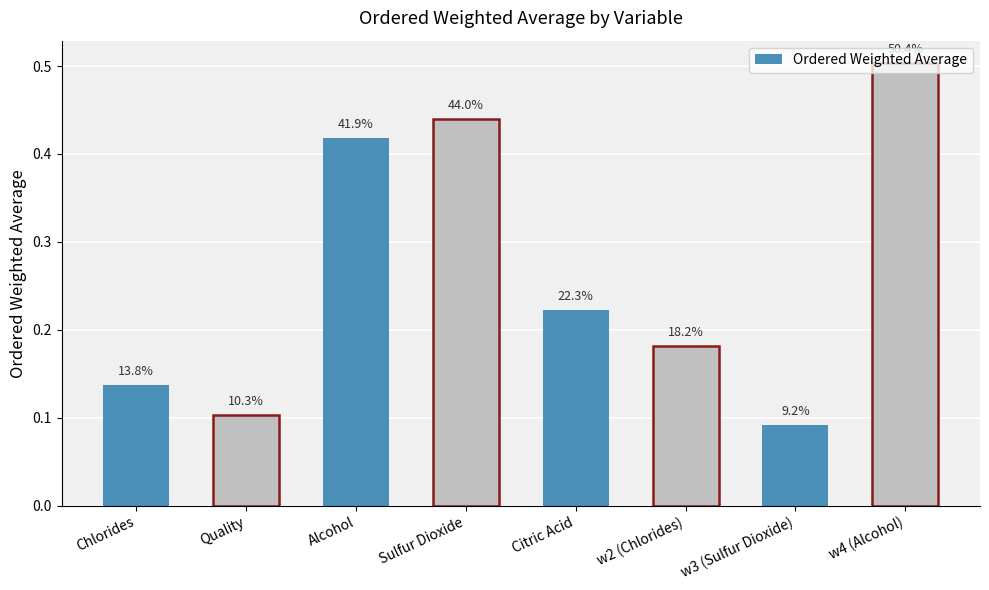

What position from the right is Sulfur Dioxide?

5